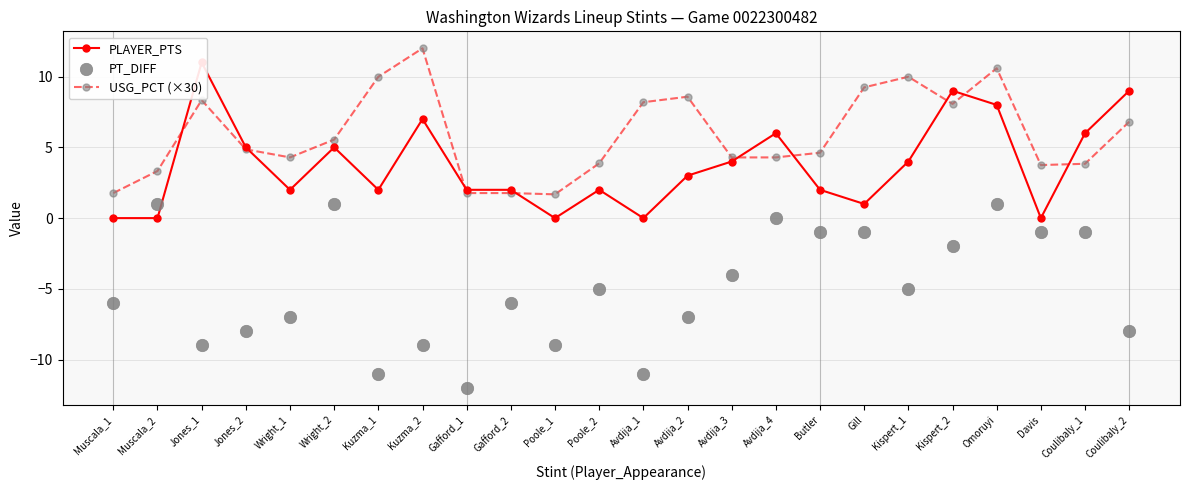

At which category is the sum across all series the highest?

Omoruyi